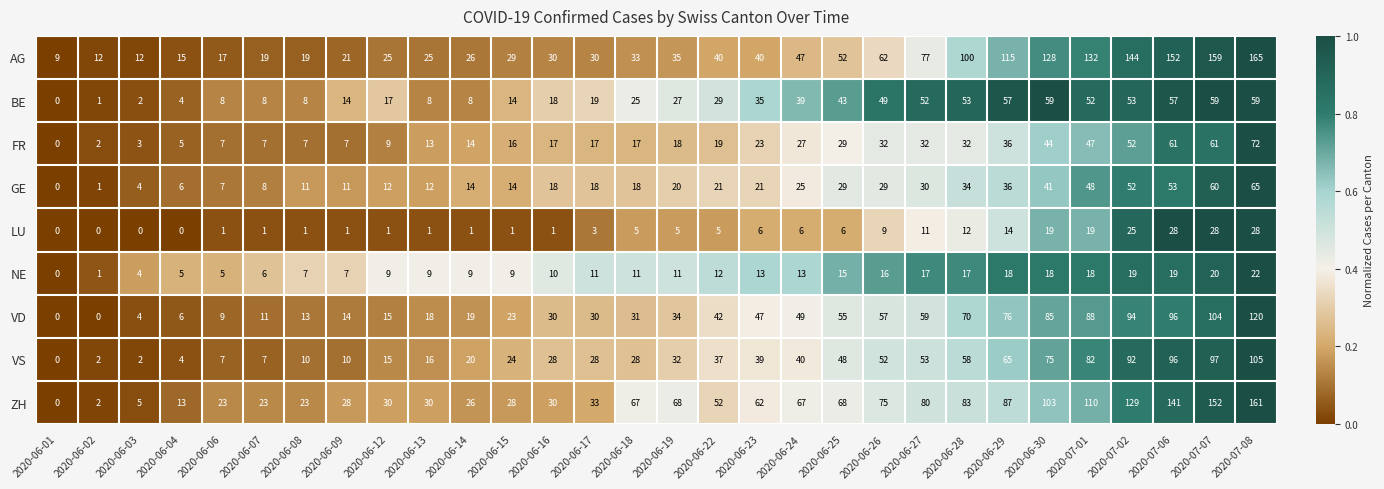

What is the sum of all FR values?

726